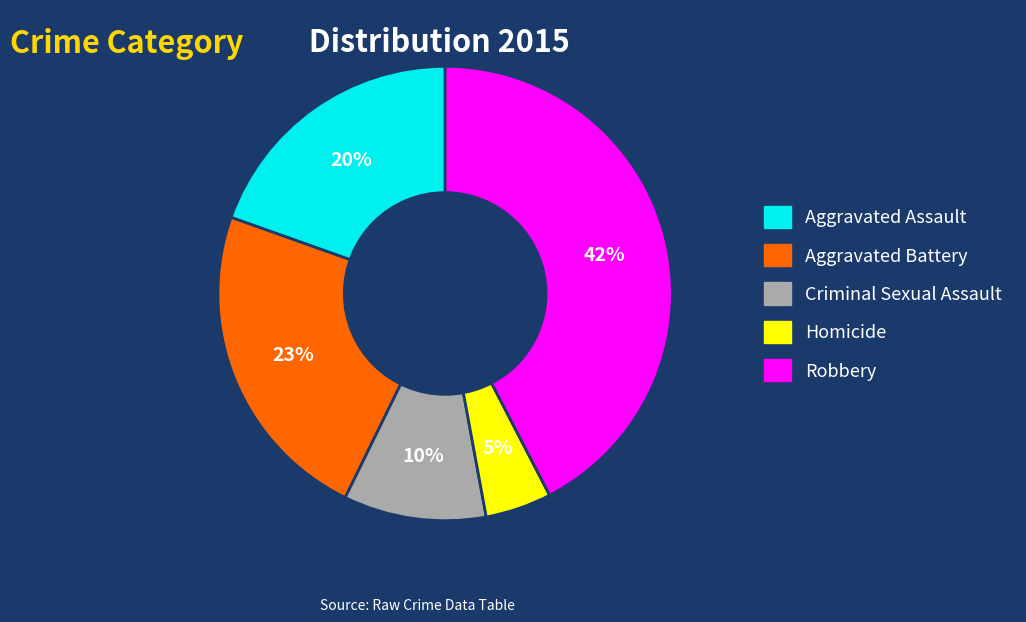

Does Aggravated Assault represent more than half of the total?

No